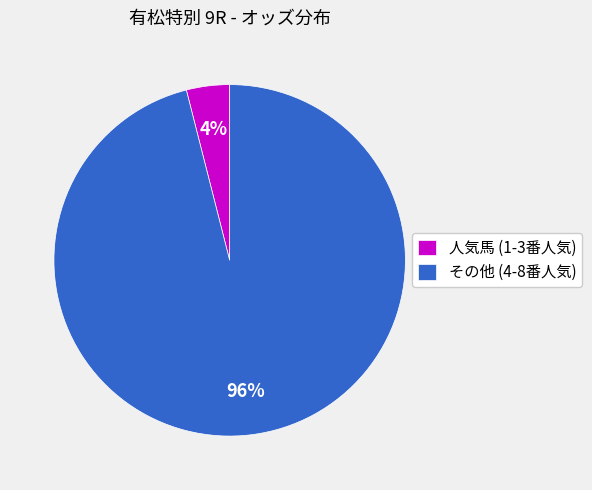

What percentage is the 人気馬 (1-3番人気) slice, to the nearest percent?

4%